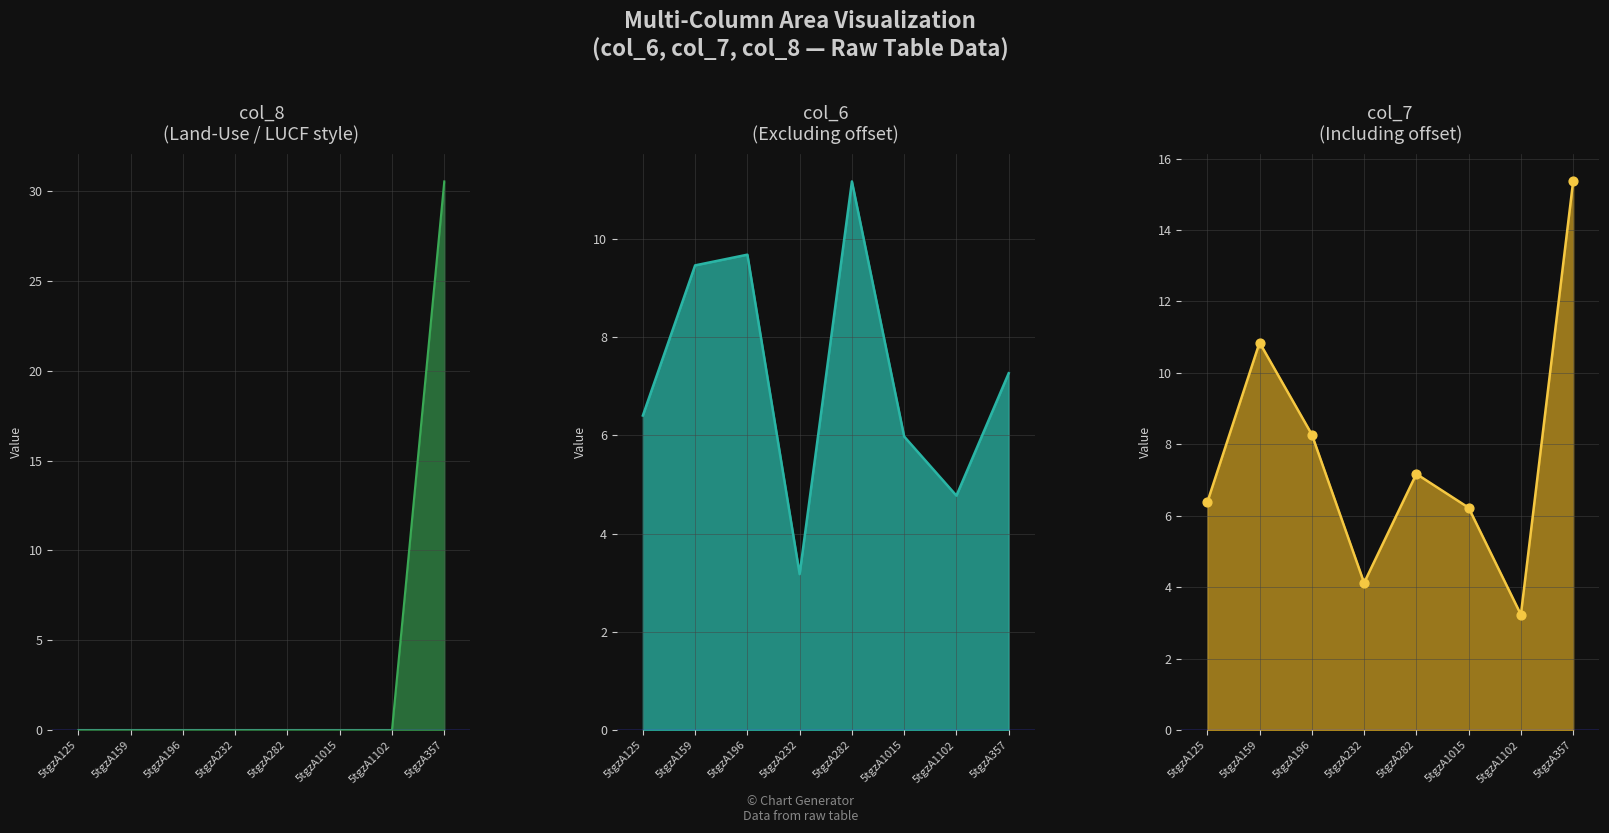

At which category is the sum across all series the highest?

5tgzA357